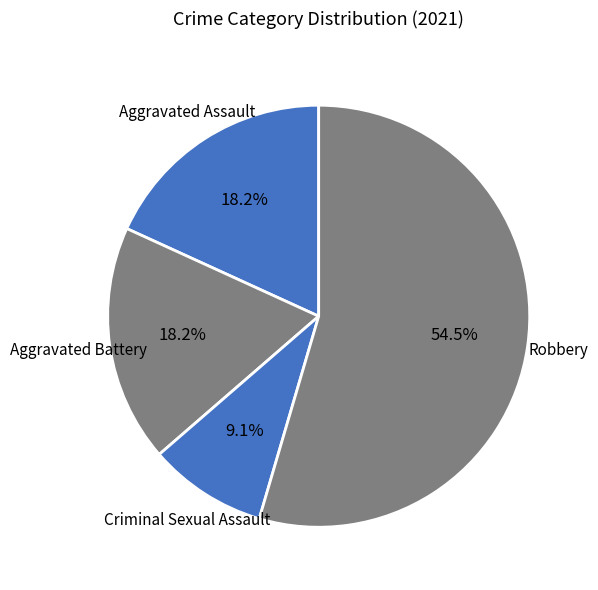

How many segments does this pie chart have?

4